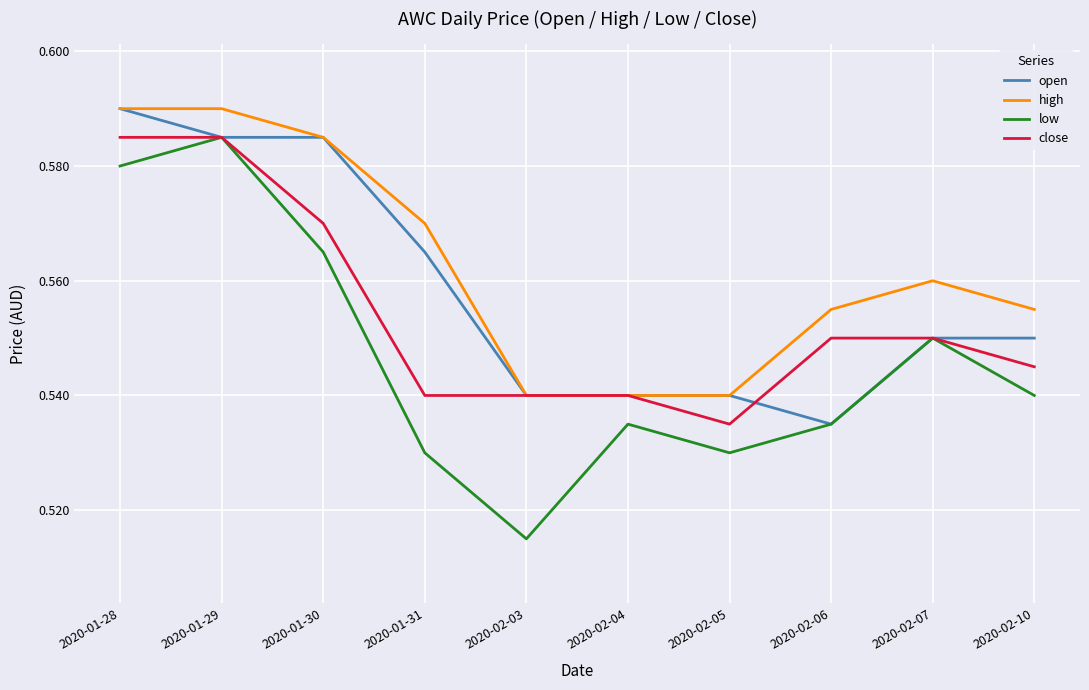

At which label does low reach its minimum?

2020-02-03